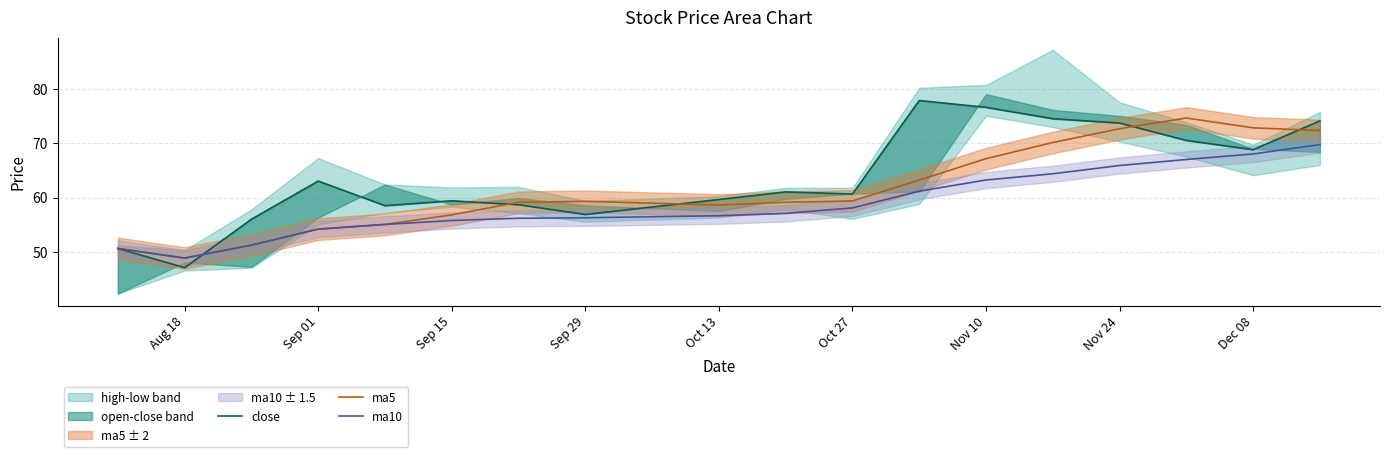

Is it true that ma10 equals 58.1 at Oct 27?

True